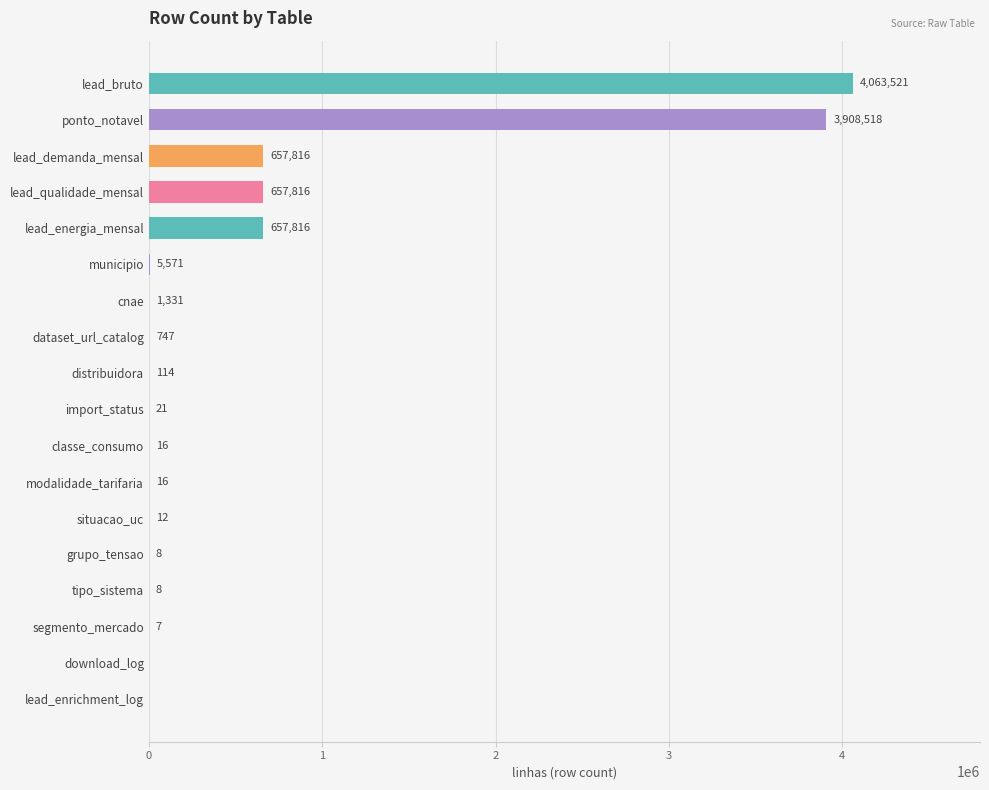

How many positive values are there?

16